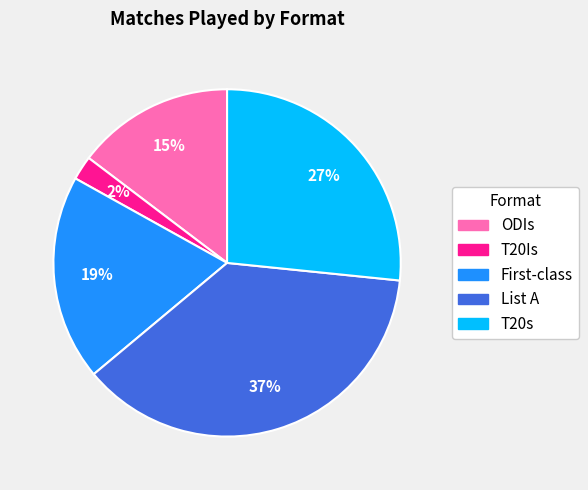

To the nearest percent, what is the difference between the largest and smallest slice percentages?

35%